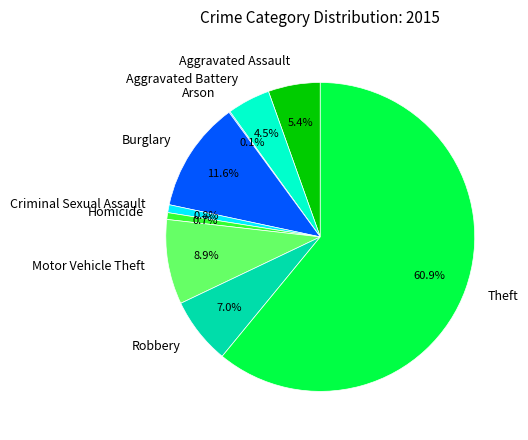

Between Aggravated Assault and Theft, which is larger?

Theft